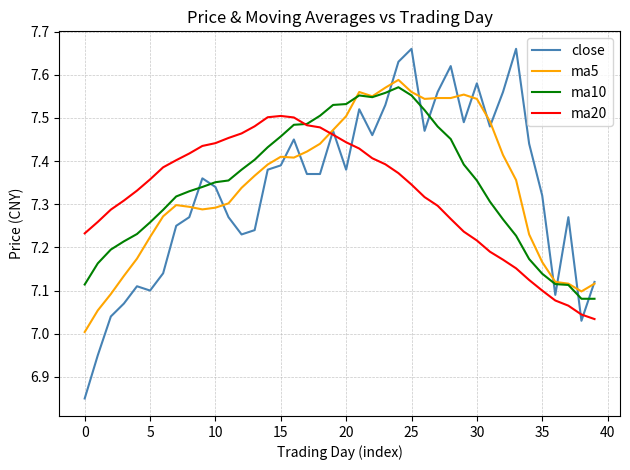

How many times do ma5 and ma20 cross each other?

1